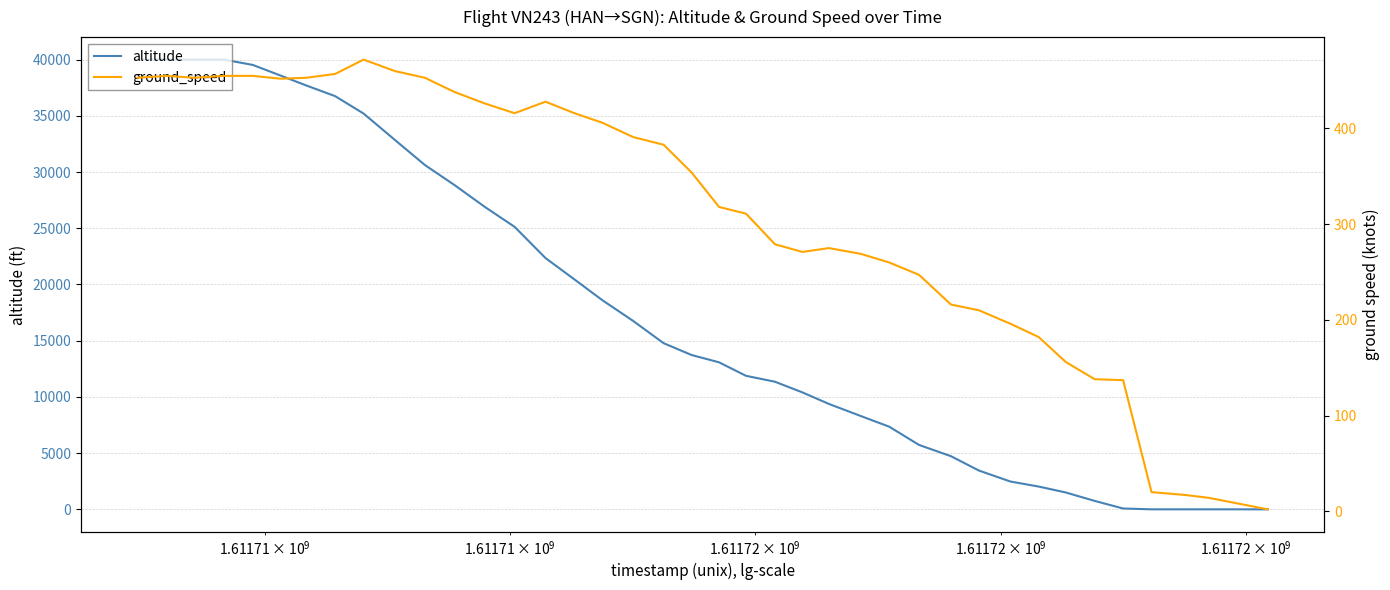

How many positive values does the altitude series have?

35